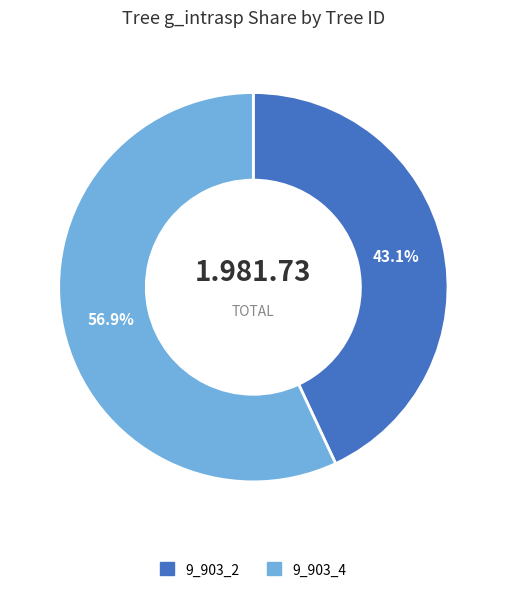

Which category has the biggest portion of the pie?

9_903_4